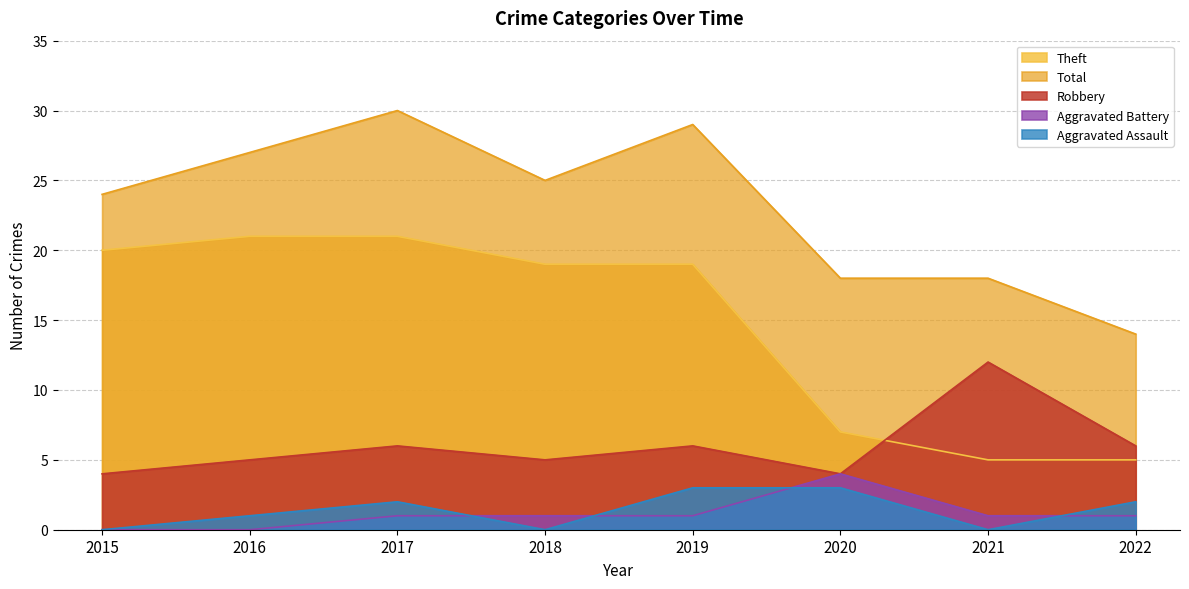

Rank the series at 2018 from lowest to highest value.

Aggravated Assault, Aggravated Battery, Robbery, Theft, Total